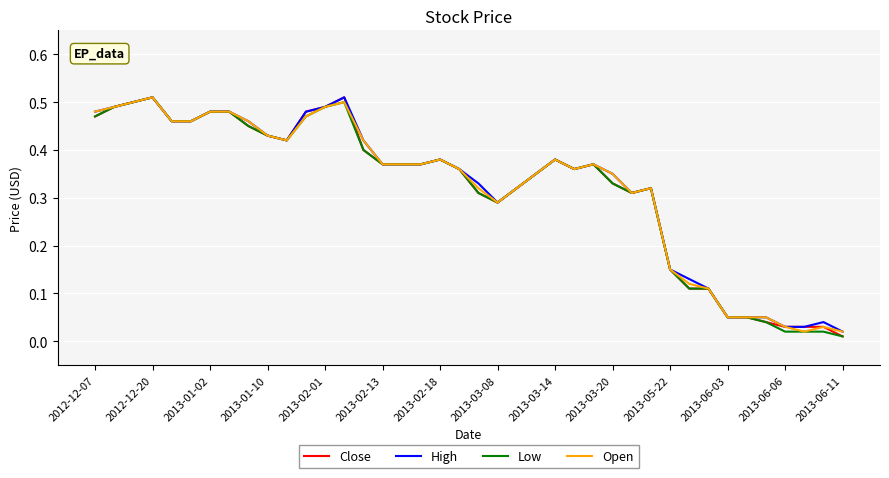

How many lines are shown in the chart?

4